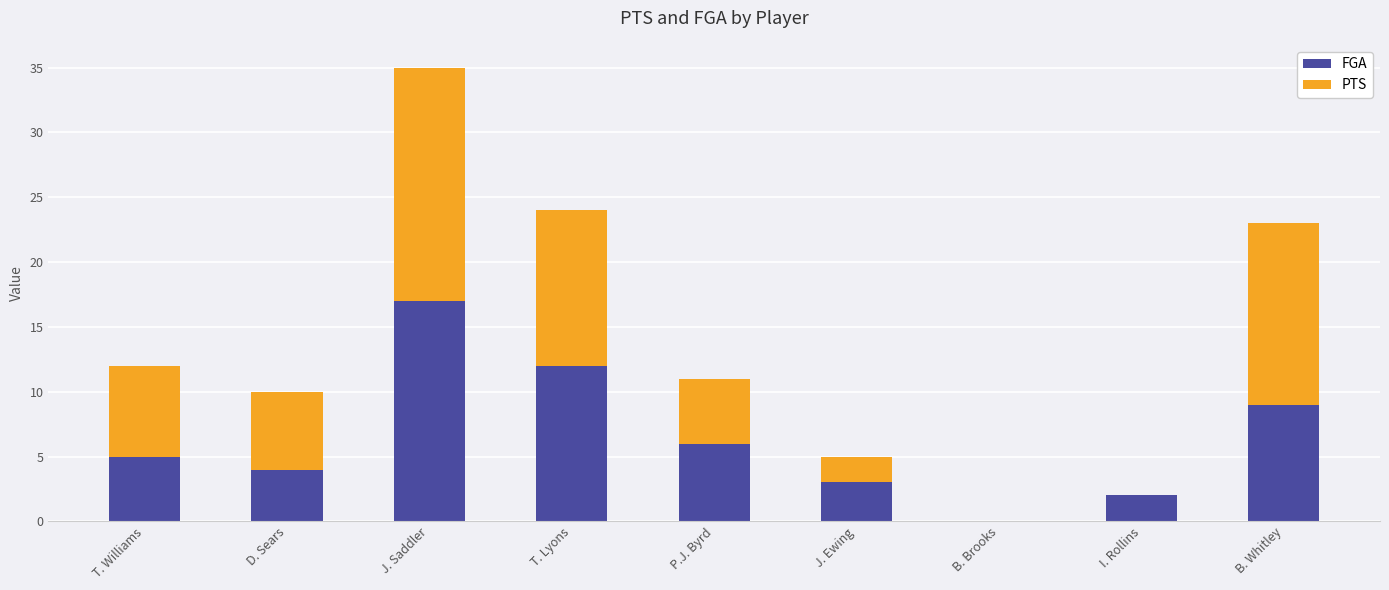

What is the sum of all FGA values?

58